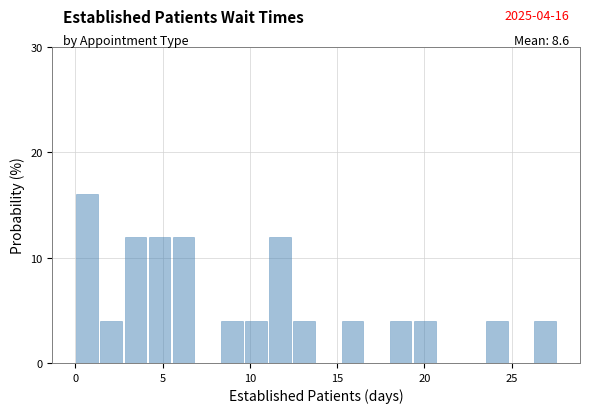

Read against the x-axis, roughly where is the centre of the tallest bar?

0.5